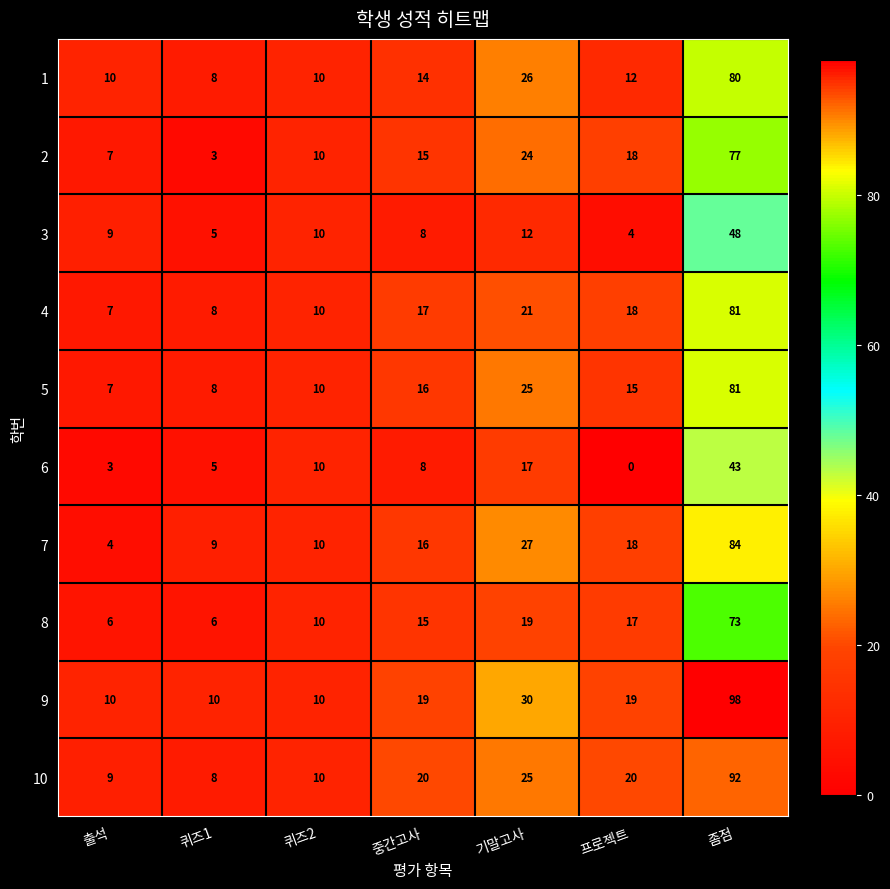

At how many categories does at least one series exceed 92?

1